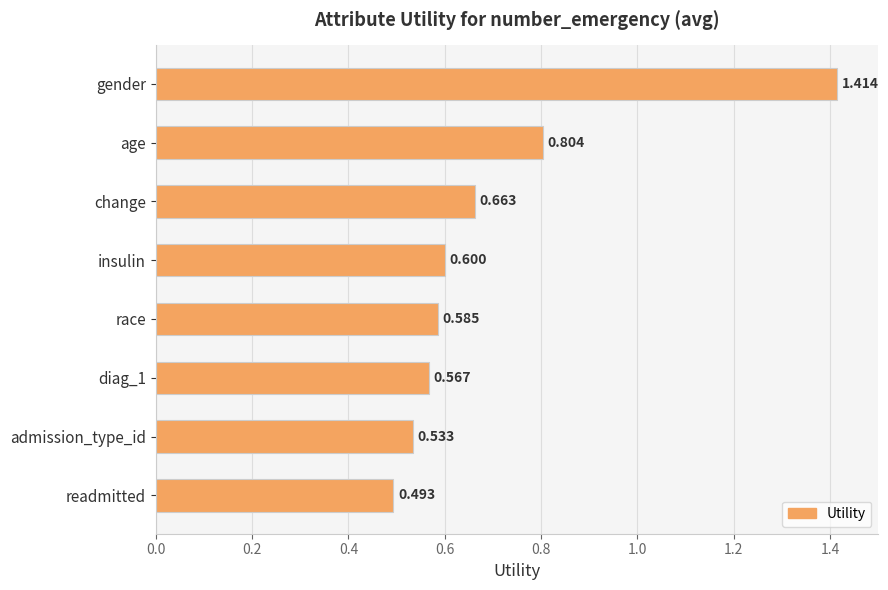

What is the label of the 4th bar from the top?

insulin